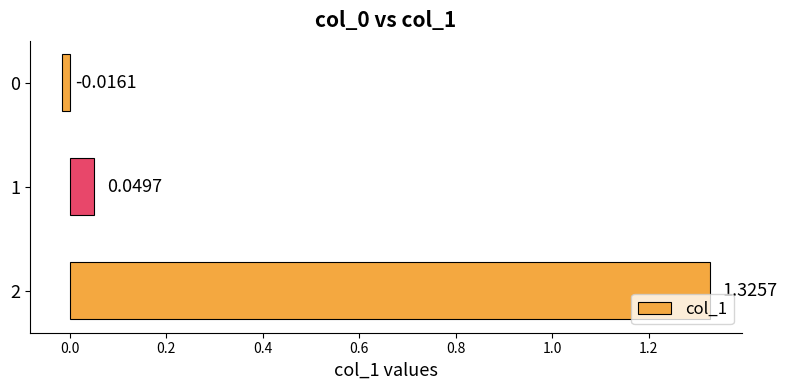

What is the change in value from 0 to 2?

+1.3